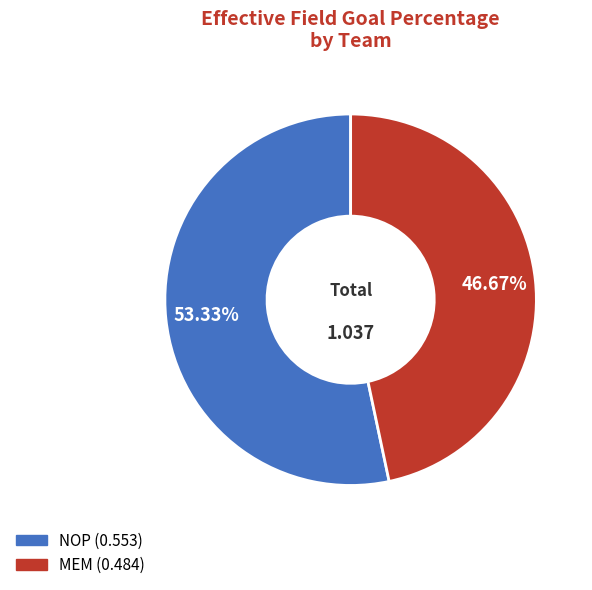

What percentage is the MEM slice, to the nearest percent?

47%